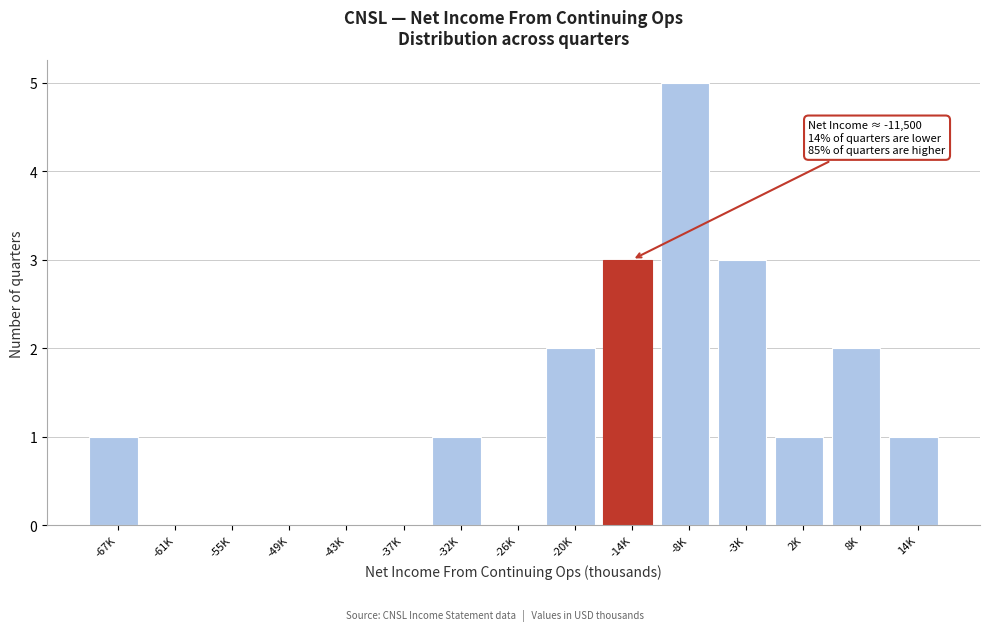

Reading left to right, what are all the values shown in this chart?

-67K=1	-61K=0	-55K=0	-49K=0	-43K=0	-37K=0	-32K=1	-26K=0	-20K=2	-14K=3	-8K=5	-3K=3	2K=1	8K=2	14K=1